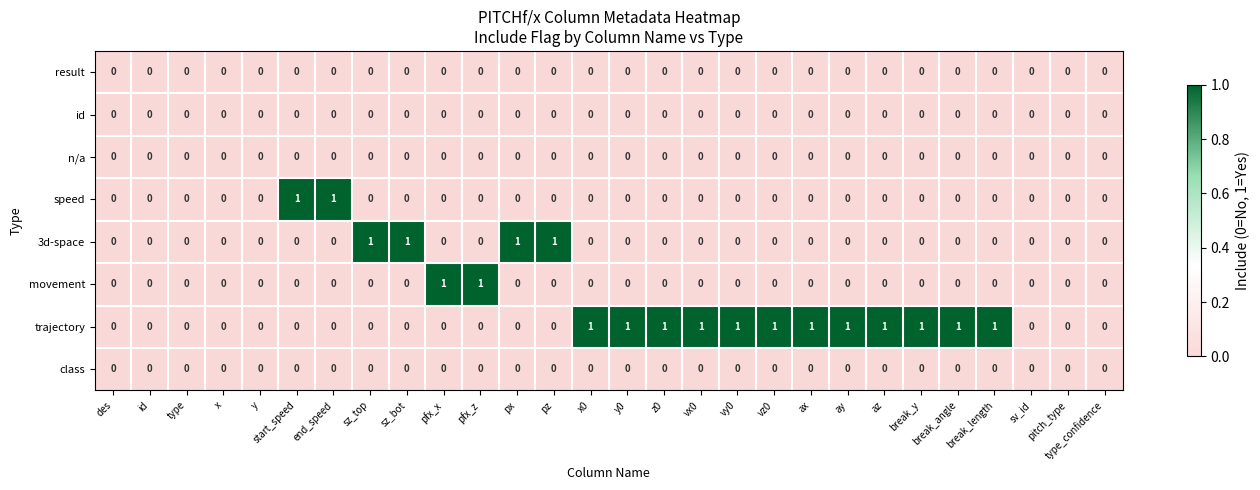

True or false: result has a value of 0 at sz_bot.

True